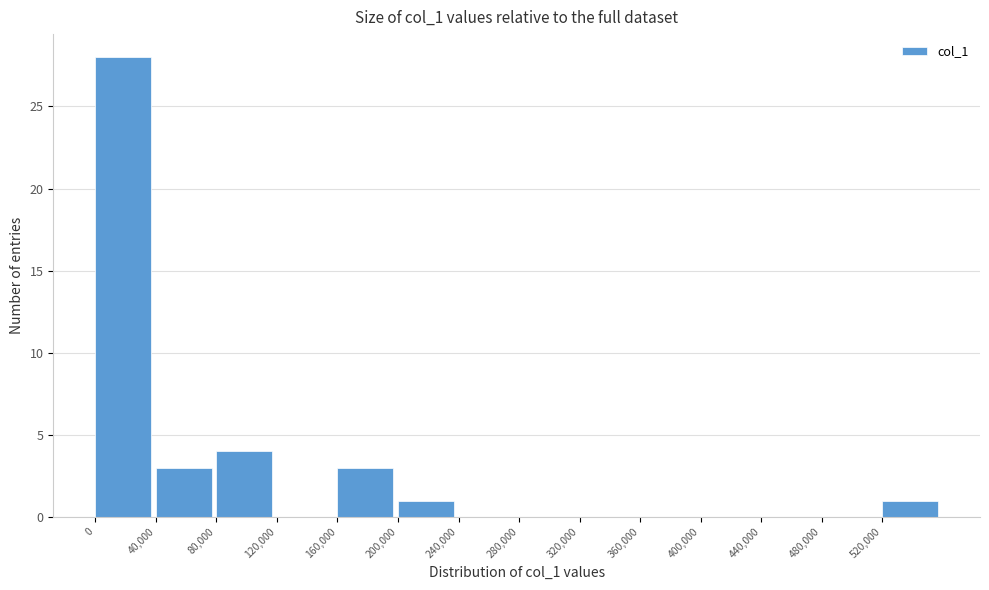

How tall is the bar that spans 200000 to 240000 on the x-axis? The values are not printed on the chart, so give them approximately, as read against the axis.

1